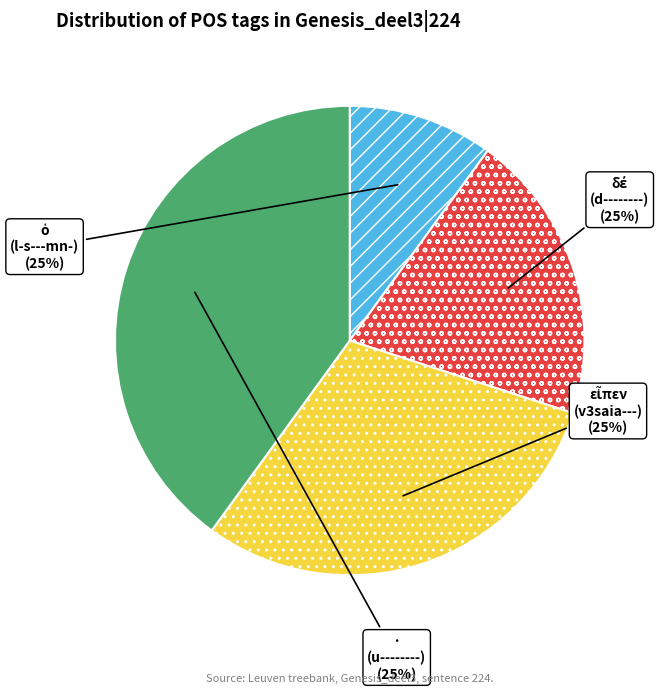

What is the total percentage of εἶπεν (v3saia---) and δέ (d--------)?

50.0%